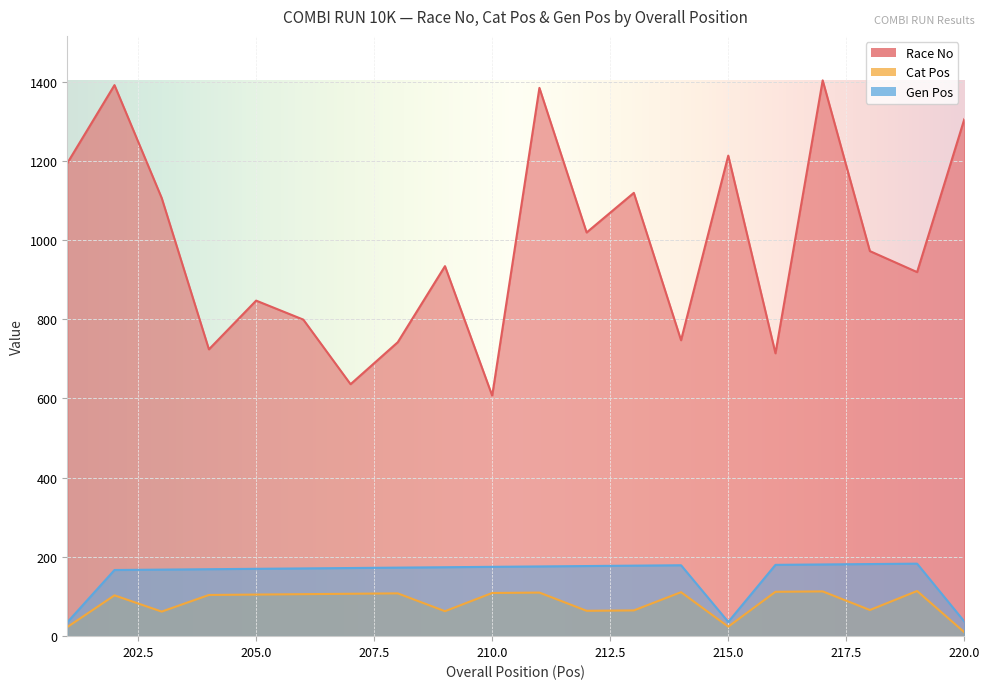

Which series has the largest total across all categories?

Race No